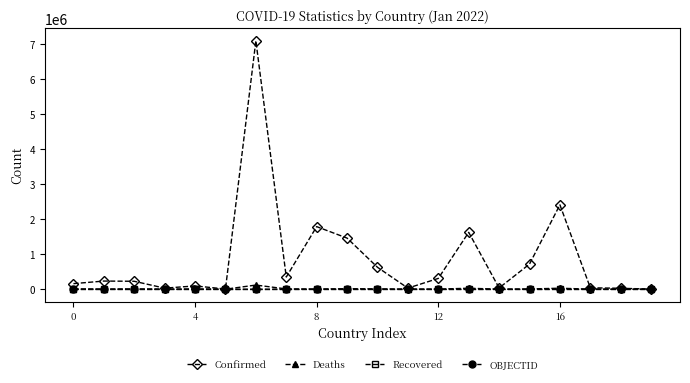

True or false: Deaths has more than 0 interior local peaks.

True